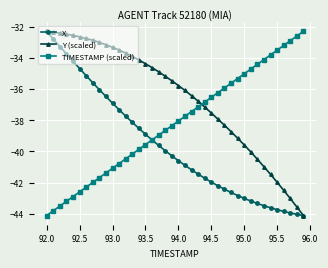

How many values in the TIMESTAMP (scaled) series are below -38?

21